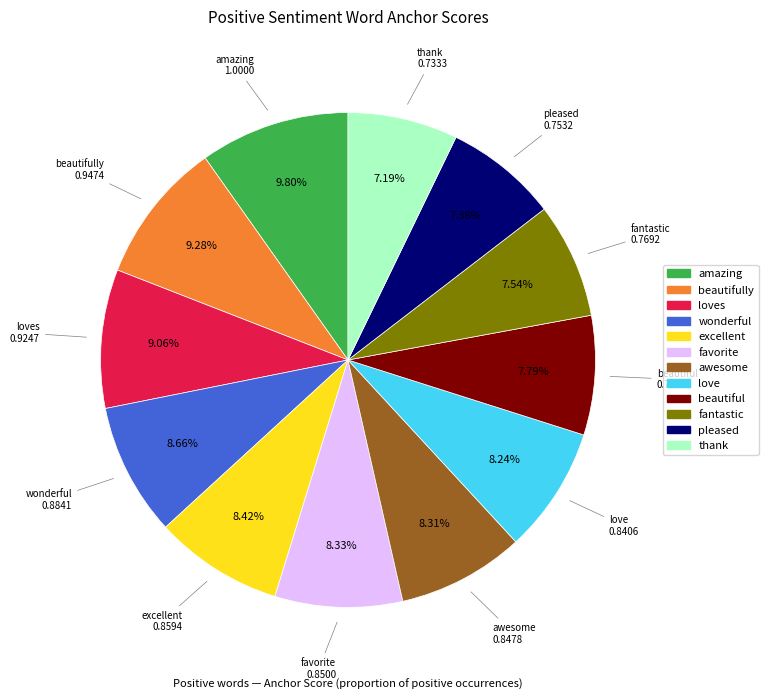

Is there any slice that represents more than half of the pie?

No